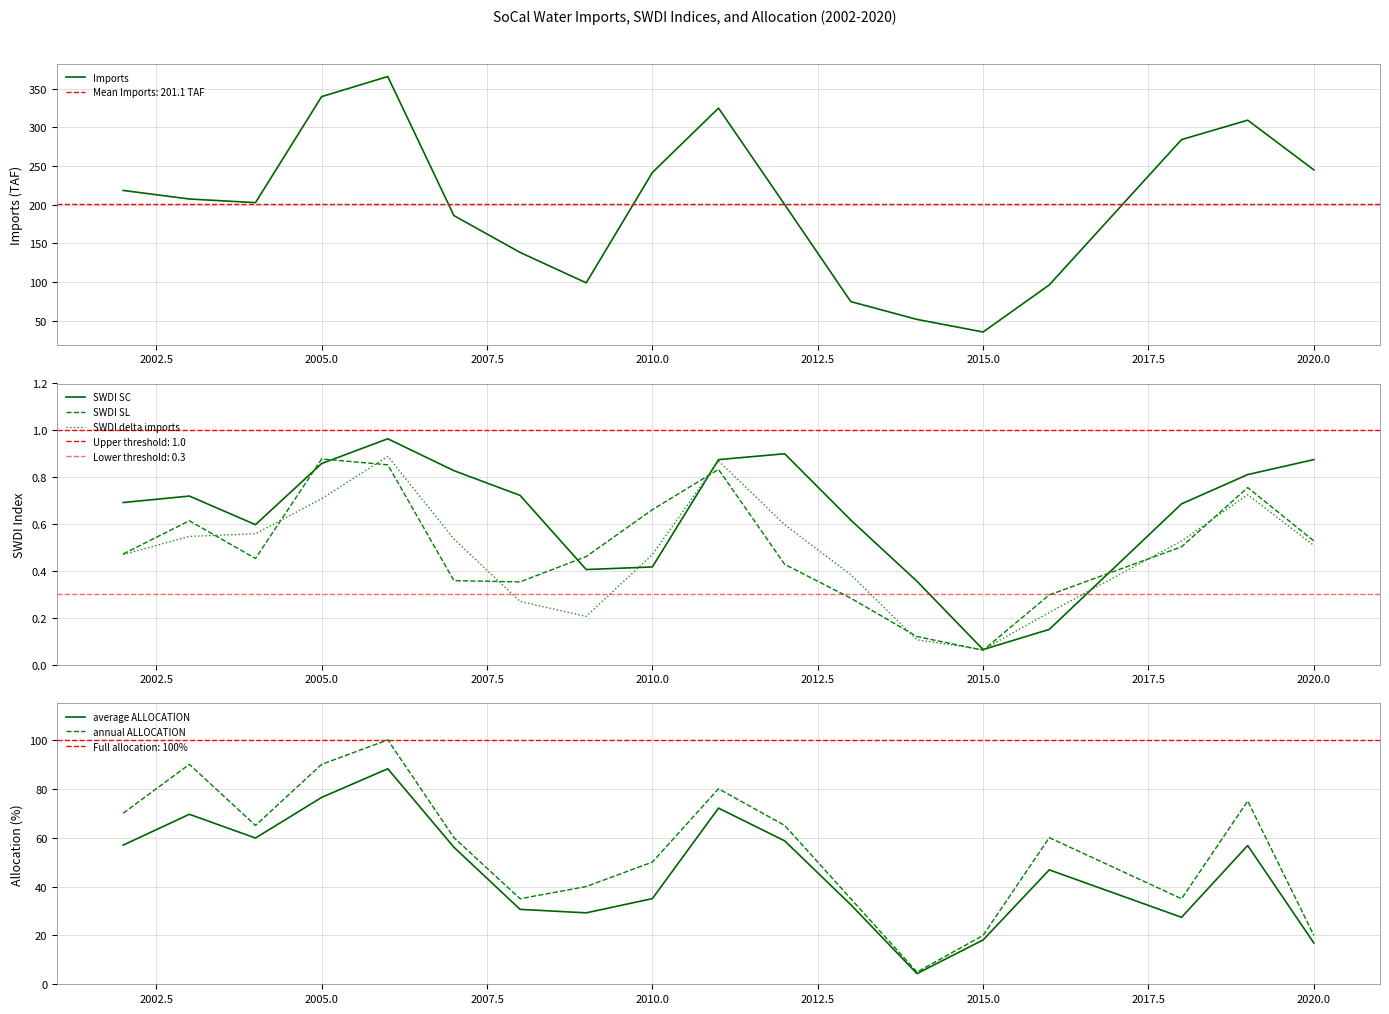

At which label does SWDI SL reach its minimum?

2015.0